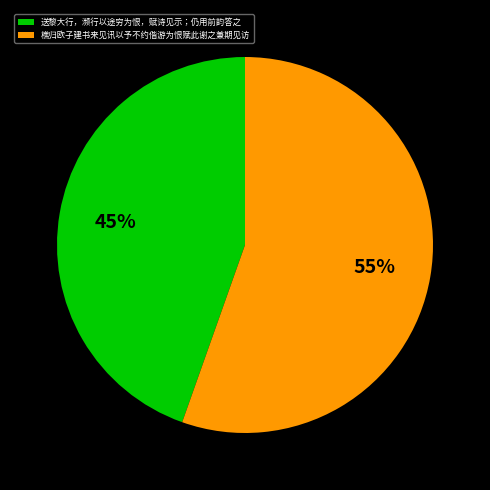

Which slice is the largest?

樵归欧子建书来见讯以予不约偕游为恨赋此谢之兼期见访